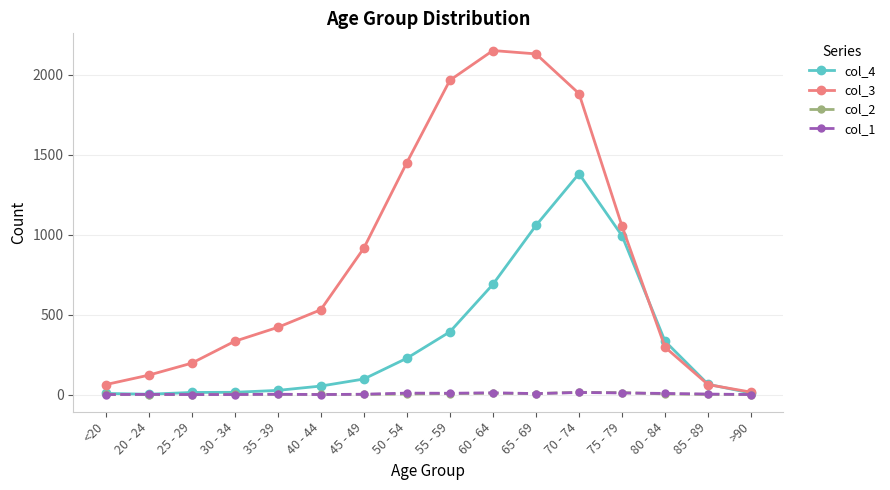

Which series has the largest total across all categories?

col_3